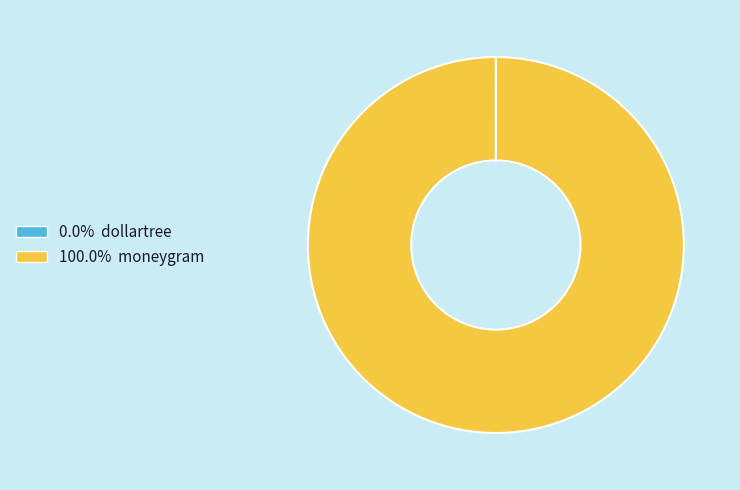

Is there a majority slice in this chart?

Yes